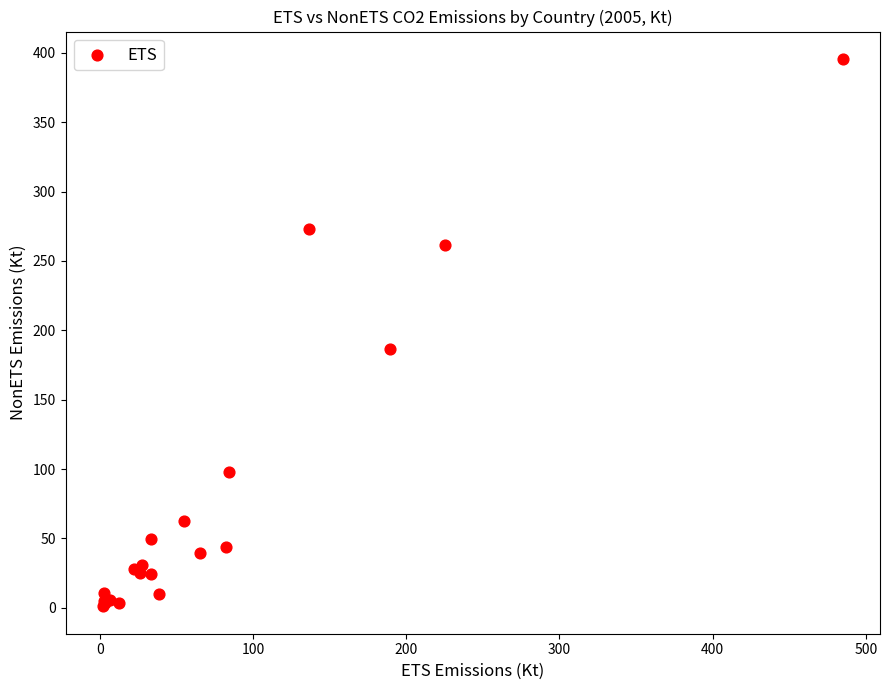

What Y value in the scatter plot is closest to 198?

186.2